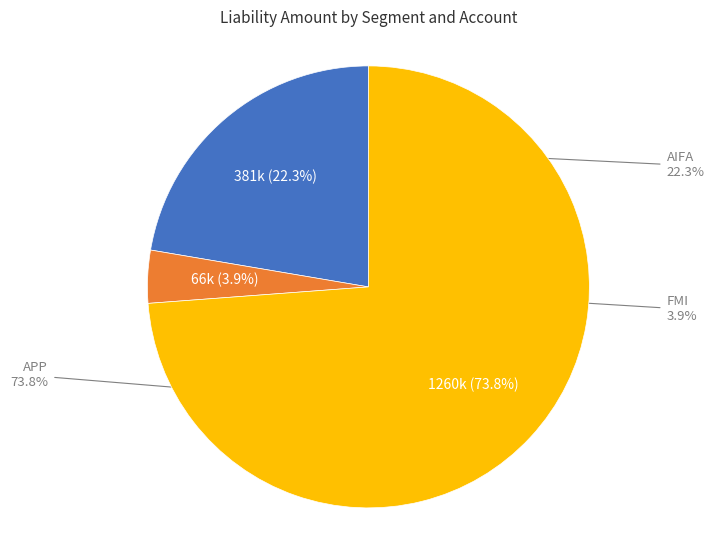

True or false: LIC - Claims (APP) accounts for 57% of the total.

False